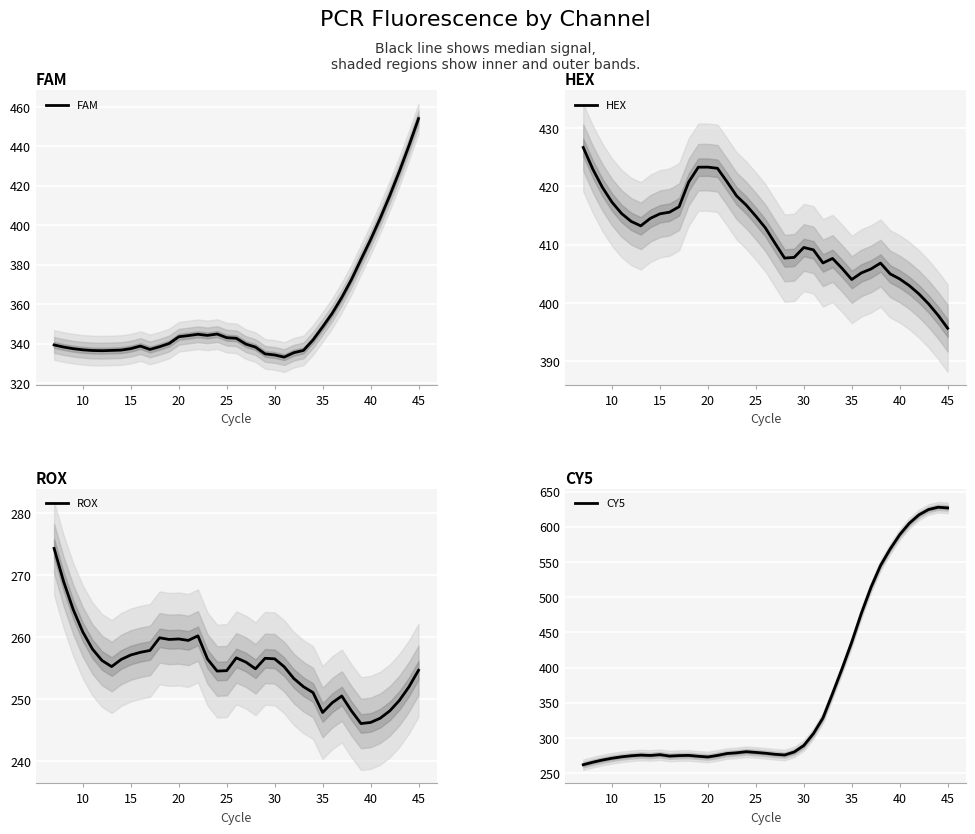

What is the minimum value for FAM?

333.2